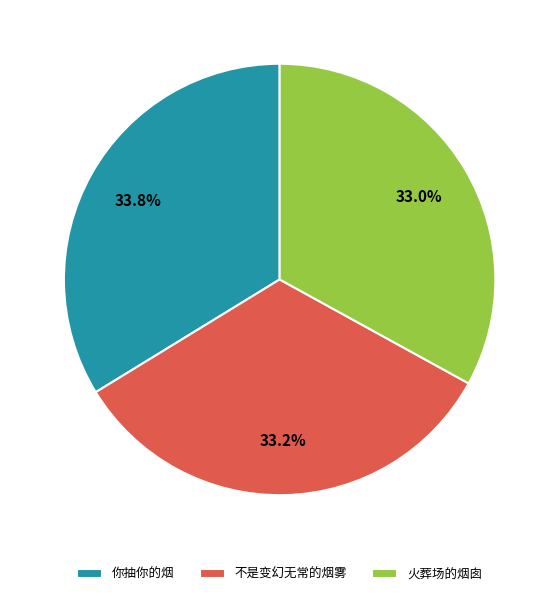

How many slices are in this pie chart?

3